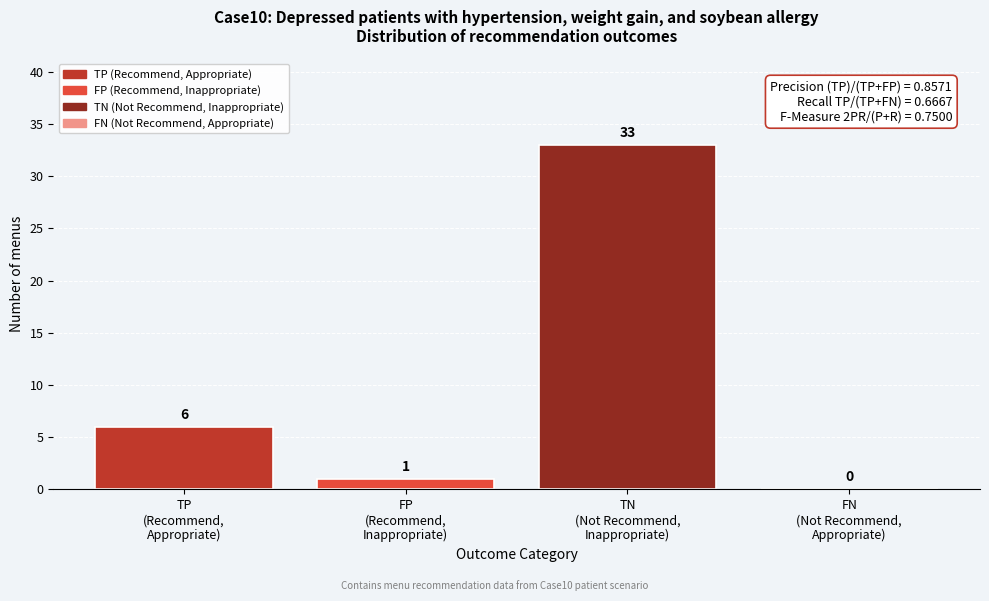

What is the maximum value shown in the chart?

33